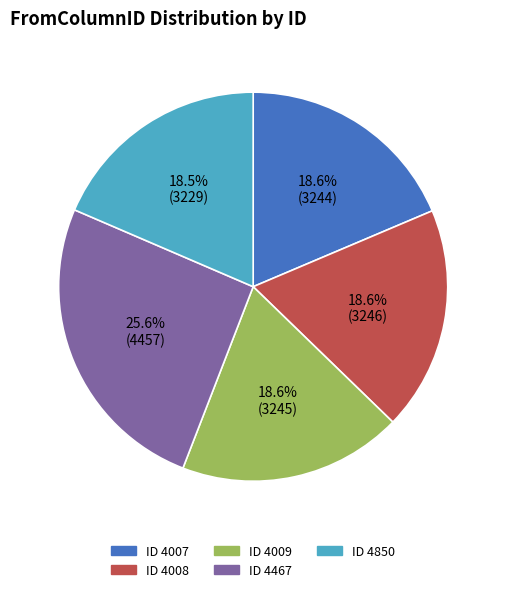

Is there any slice that represents more than half of the pie?

No